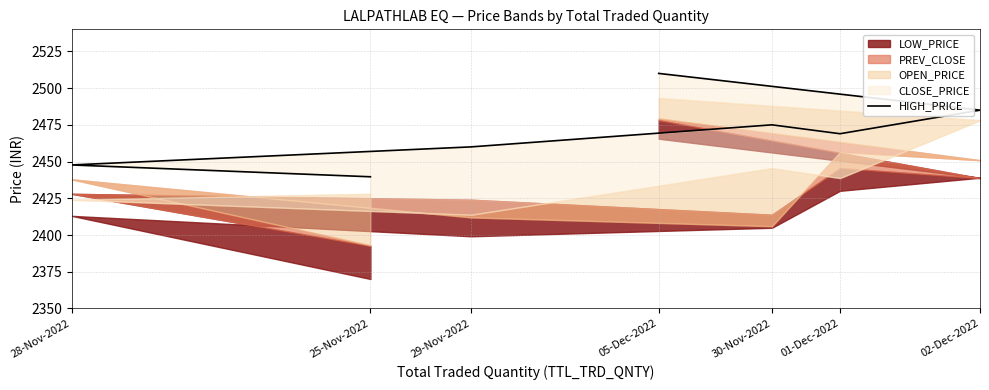

Does the chart have visible grid lines?

Yes